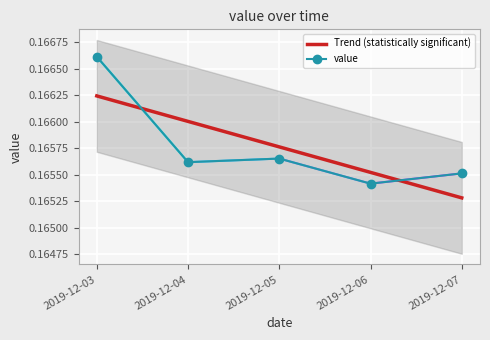

Which category has the lowest value across all series?

2019-12-06